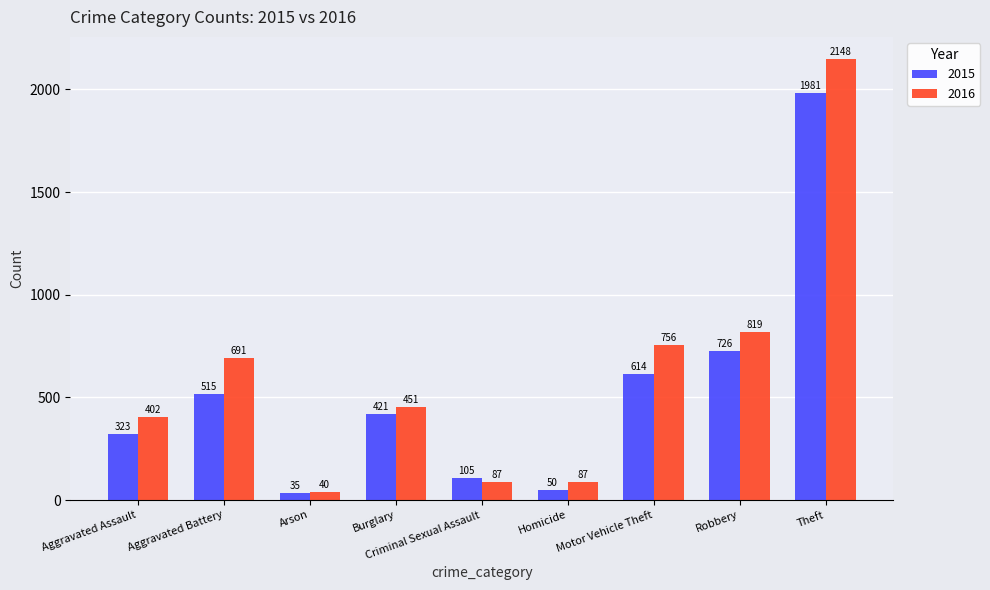

Which label corresponds to the largest value in the chart?

Theft